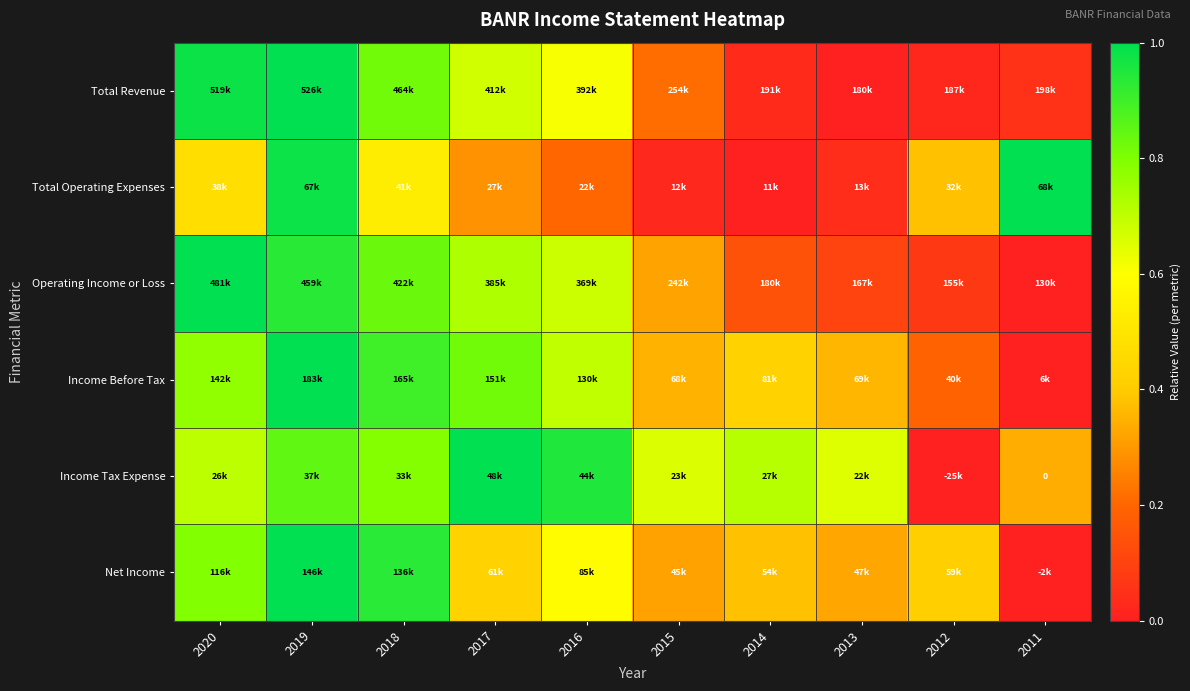

At which category is the sum across all series the highest?

2019